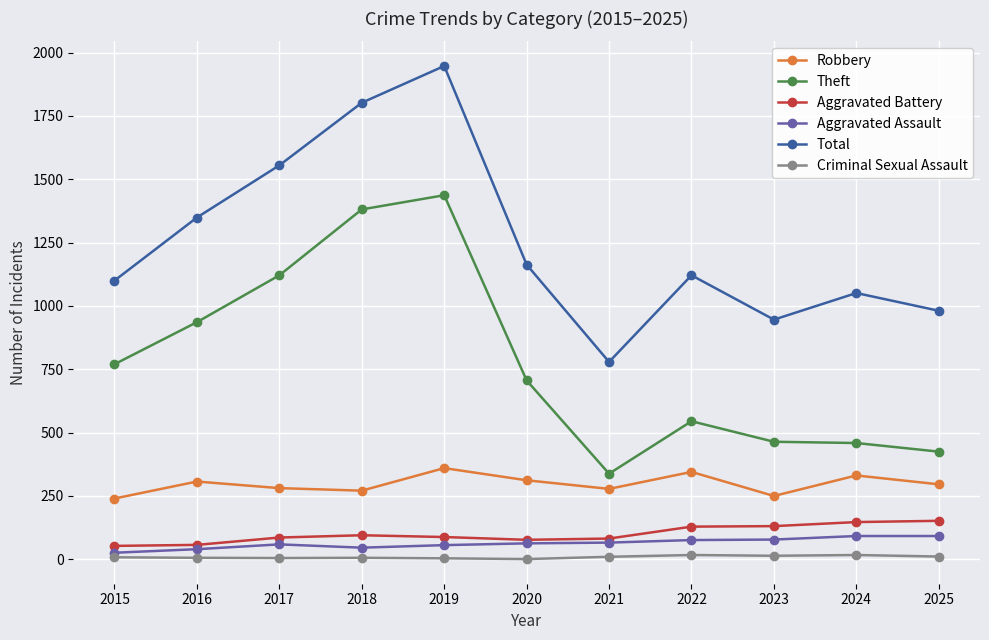

The value of Aggravated Assault at 2024 is 92. True or false?

True